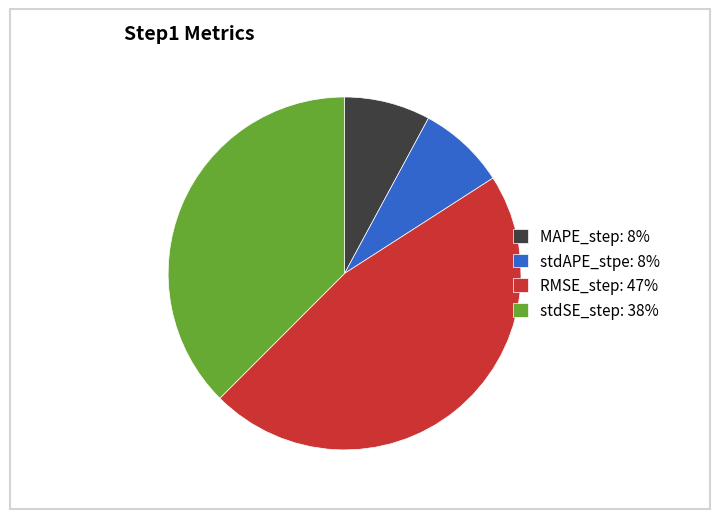

Is it true that stdAPE_stpe: 8% is 8% of the pie?

True